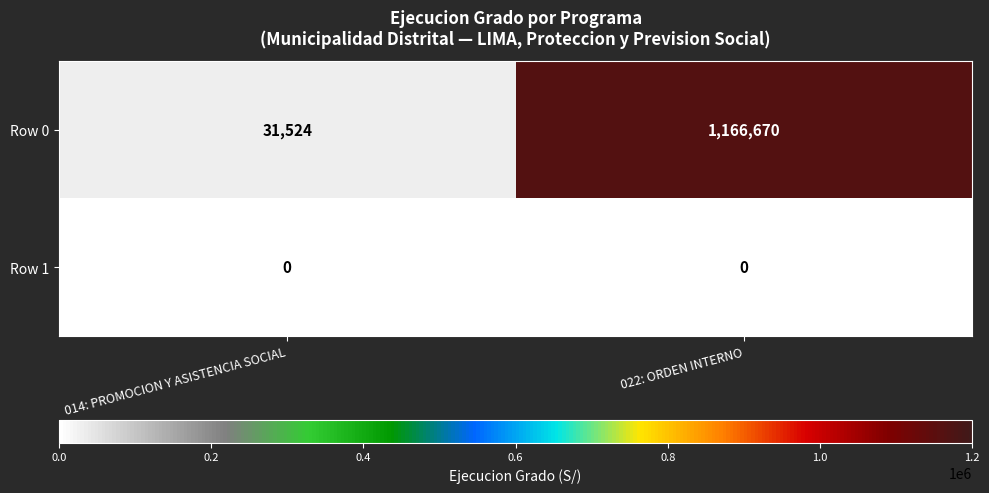

True or false: Row 1 has a value of 0 at 022: ORDEN INTERNO.

True